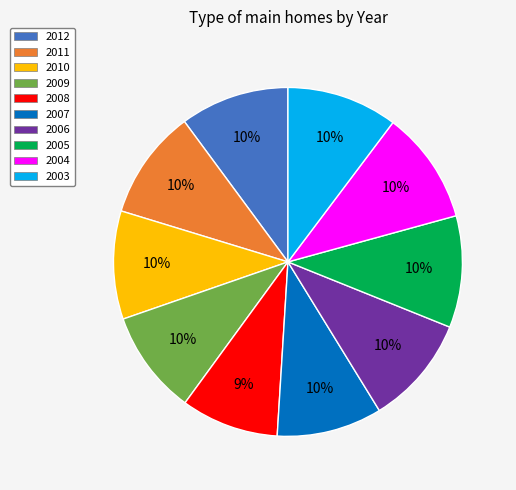

How many segments does this pie chart have?

10